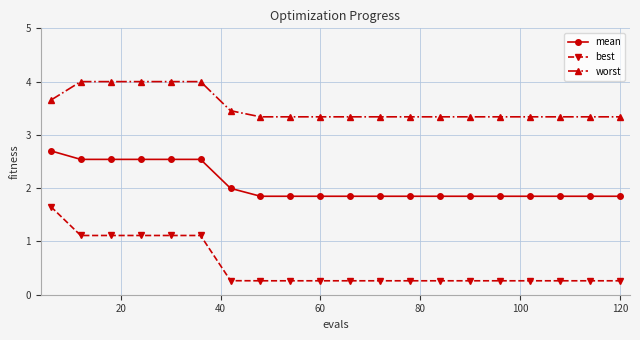

True or false: best and worst cross at least once.

False